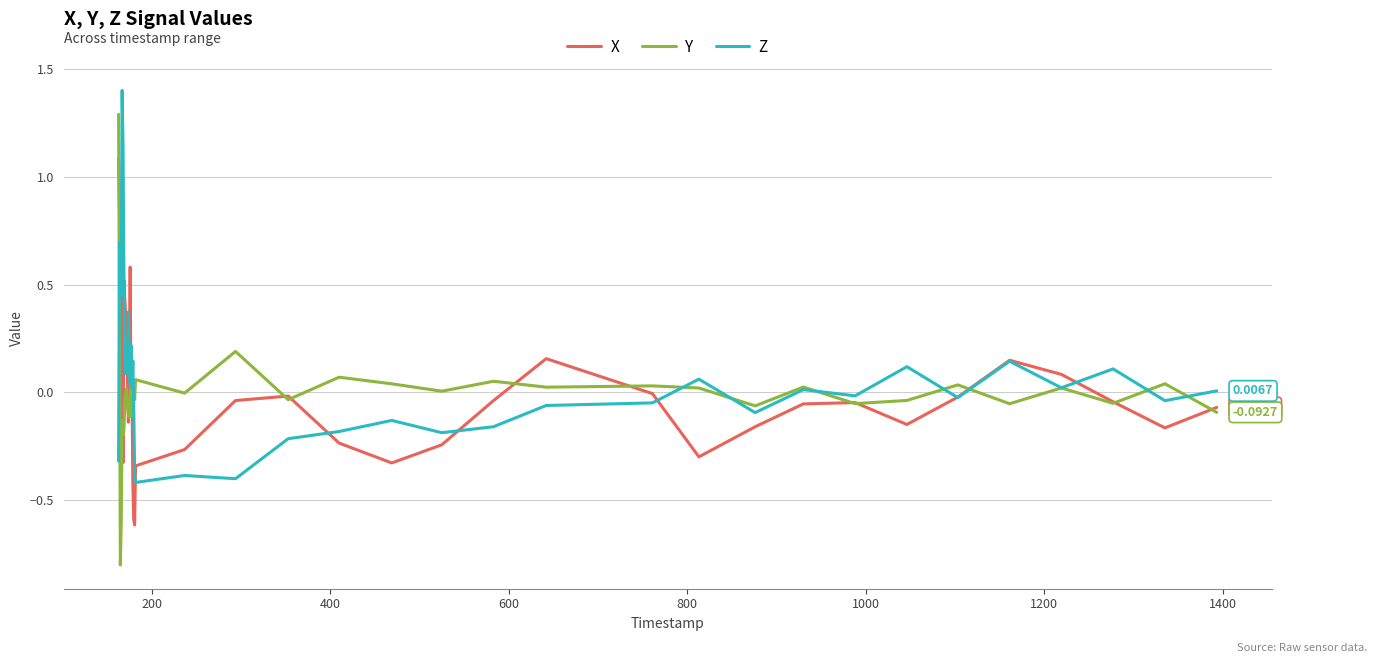

List the series in order of their peak value, lowest first.

X, Y, Z